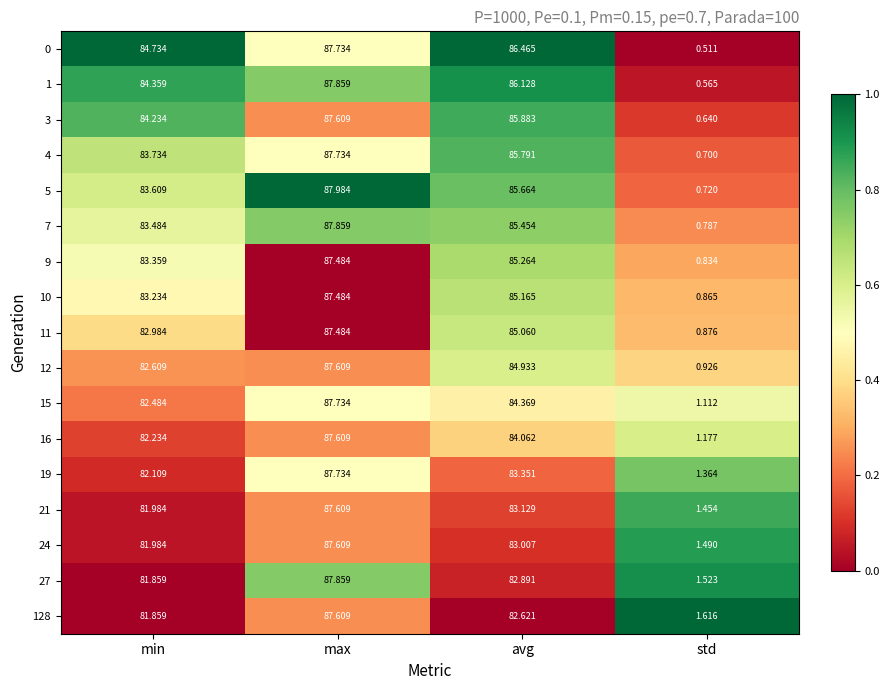

At which category does the chart reach its minimum across all series?

std